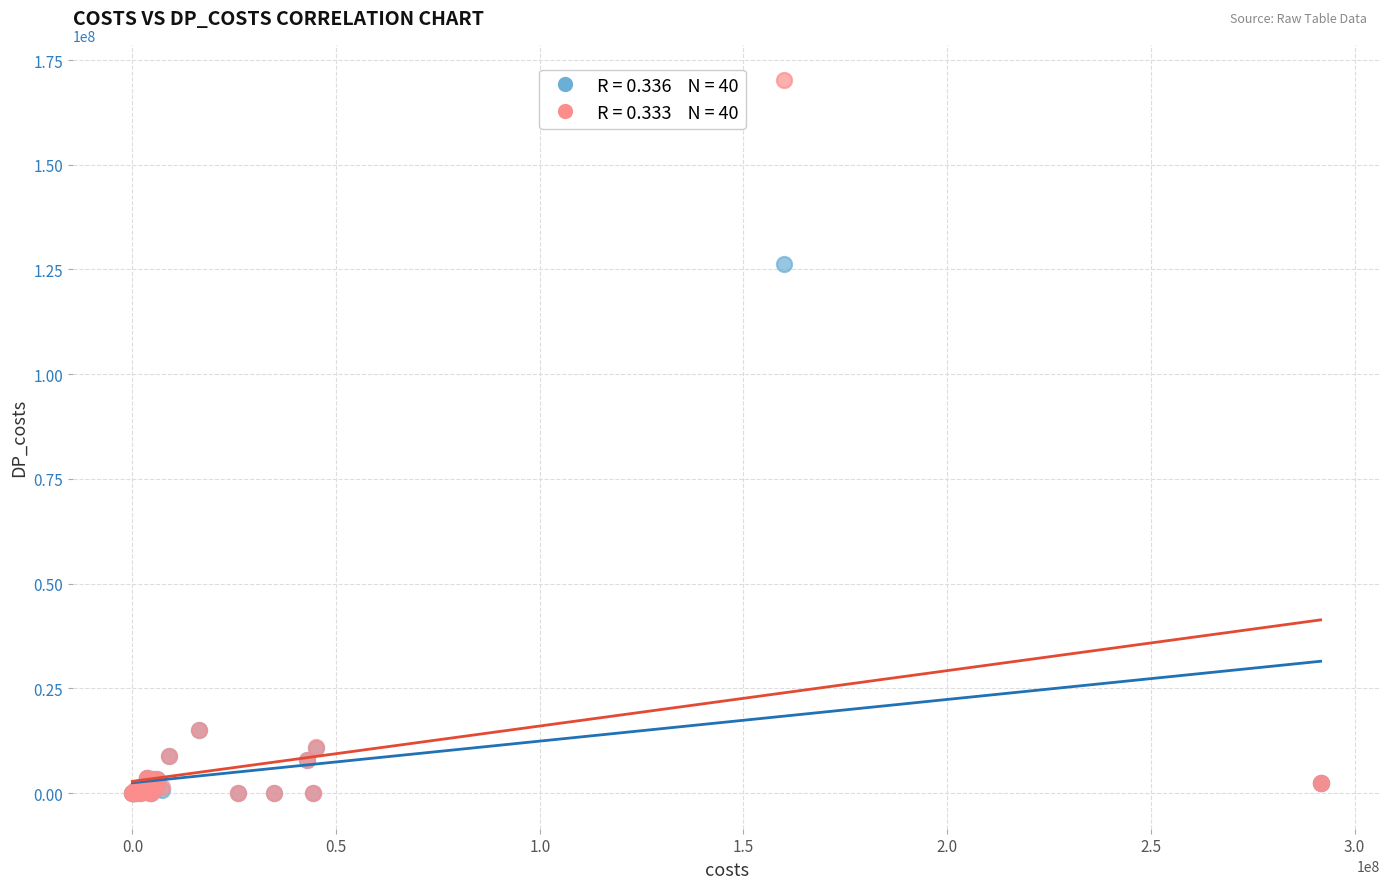

Across all series, what Y value is closest to 85061644?

126266482